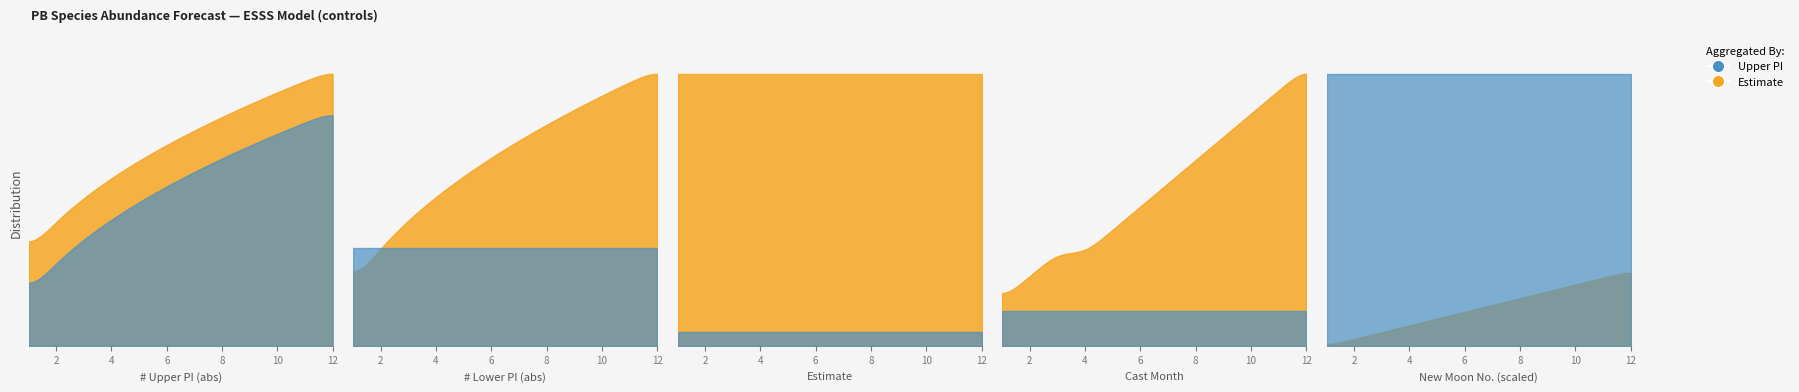

At how many categories does at least one series exceed 197?

12